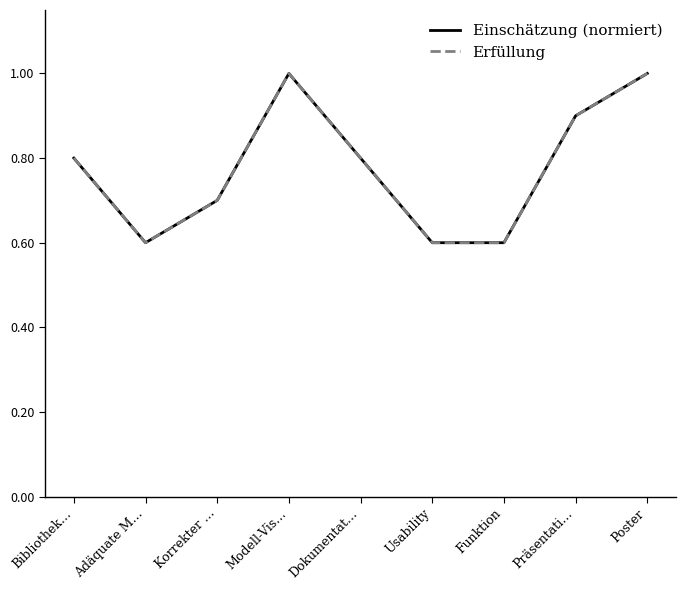

Does the chart display data point markers on the line(s)?

No